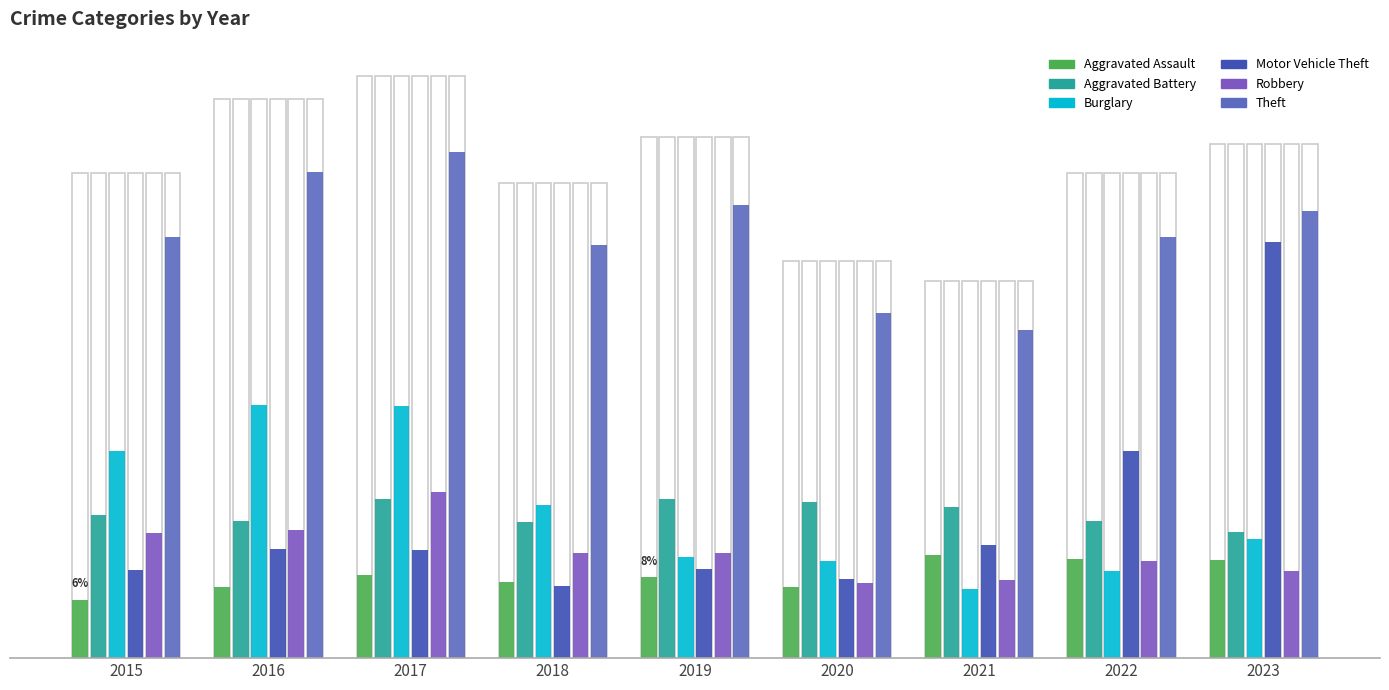

At which category is the sum across all series the highest?

2023